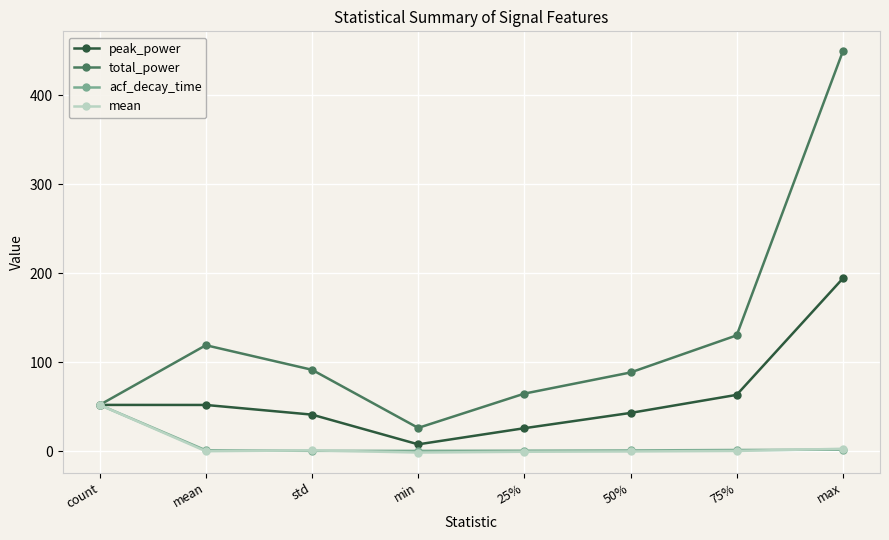

What is the difference between the second highest and second lowest values in the mean series?

3.4